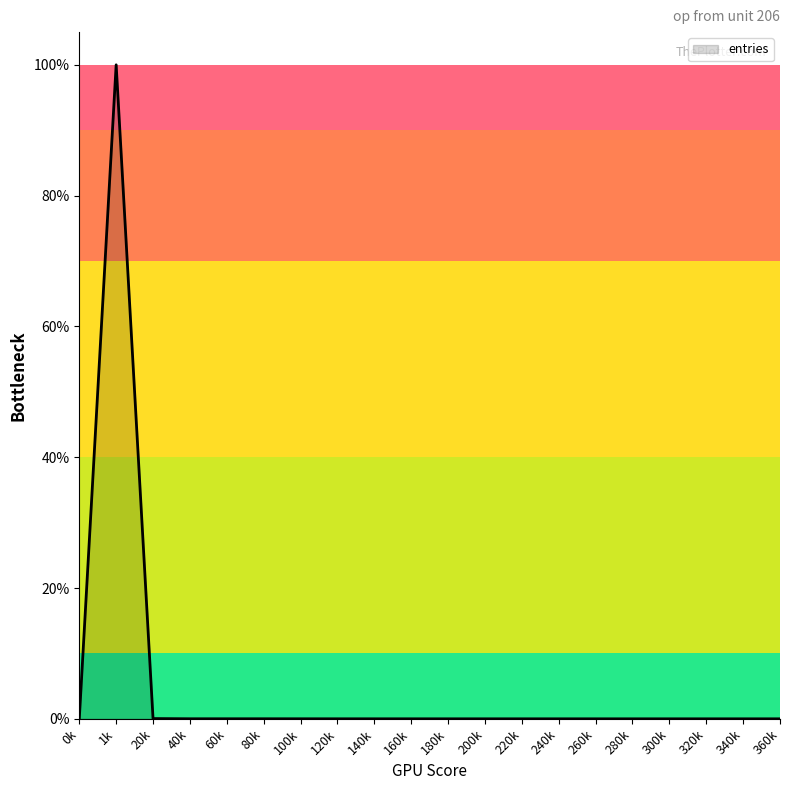

Reading left to right, what are all the values shown in this chart?

0.0	1.0	0.0	0.0	0.0	0.0	0.0	0.0	0.0	0.0	0.0	0.0	0.0	0.0	0.0	0.0	0.0	0.0	0.0	0.0